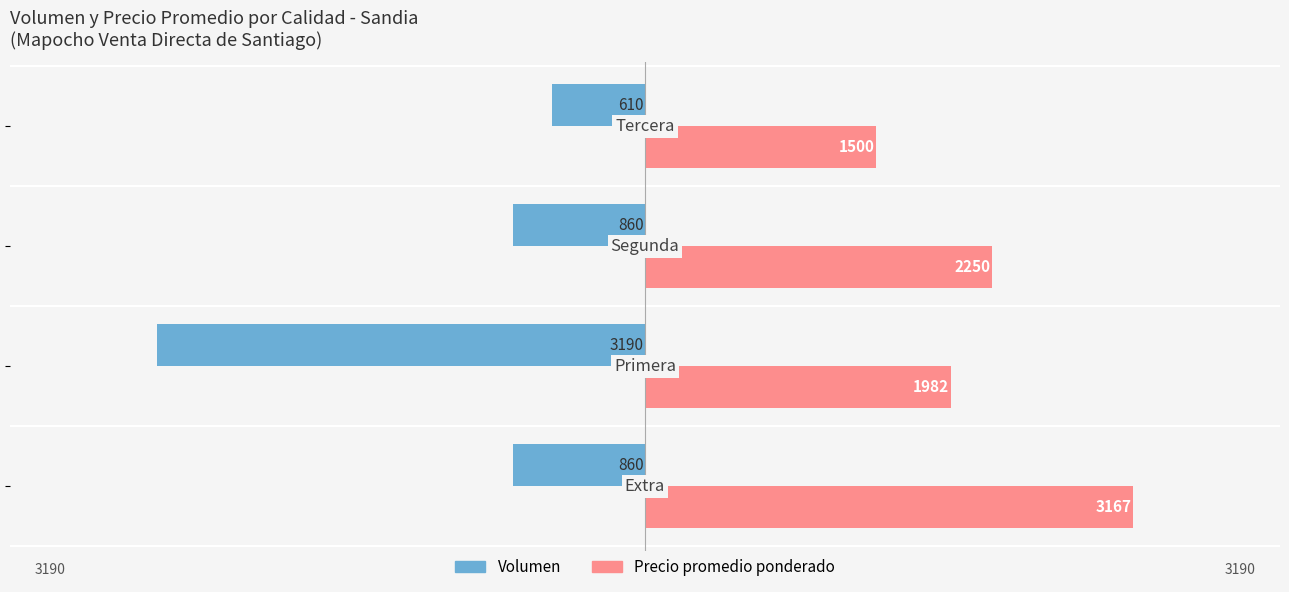

What are all the series names shown in the legend?

Volumen, Precio promedio ponderado